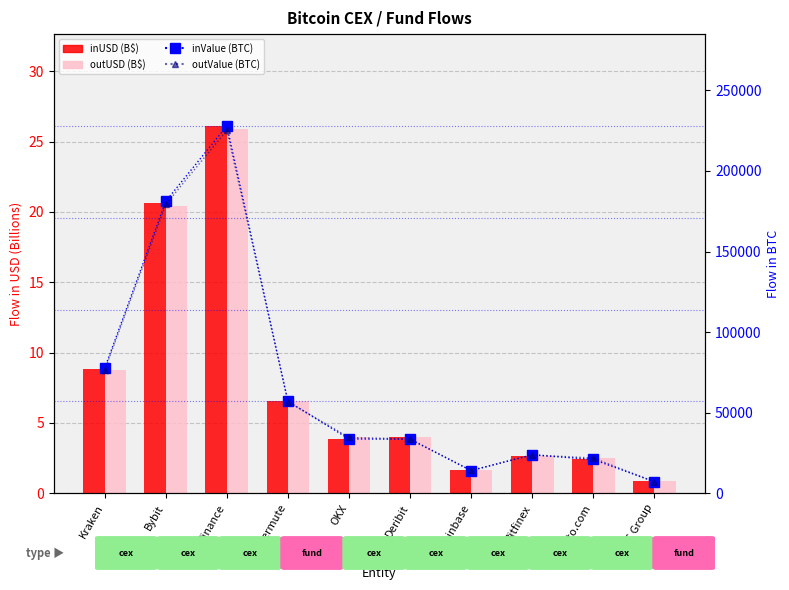

What is the label of the 3rd bar from the left?

Binance